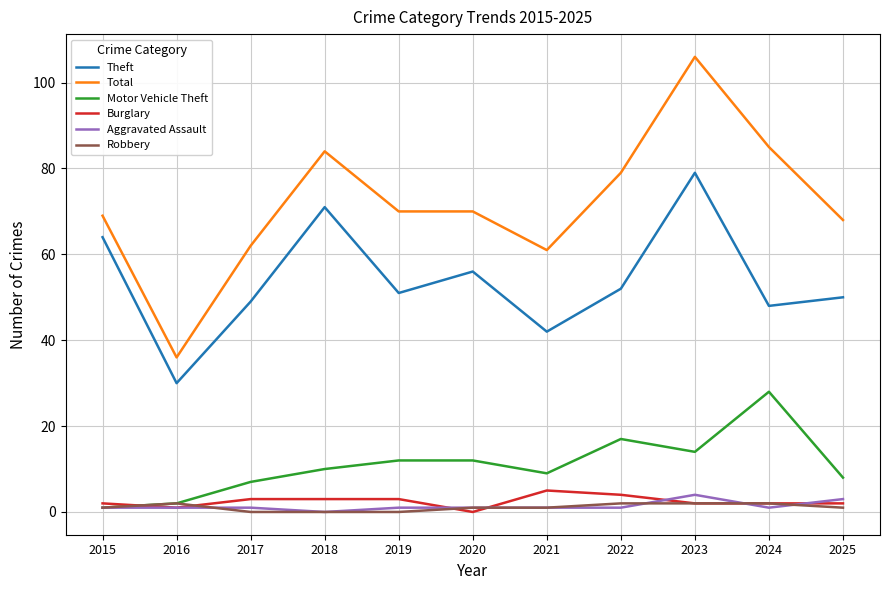

Rank the categories by Theft value from highest to lowest.

2023, 2018, 2015, 2020, 2022, 2019, 2025, 2017, 2024, 2021, 2016